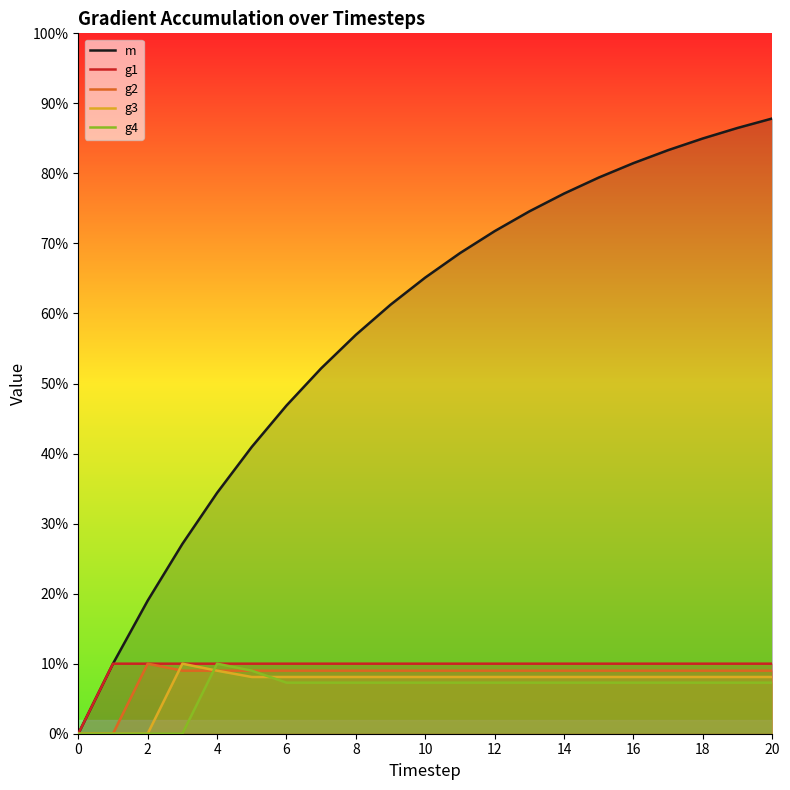

At which category is the sum across all series the highest?

20